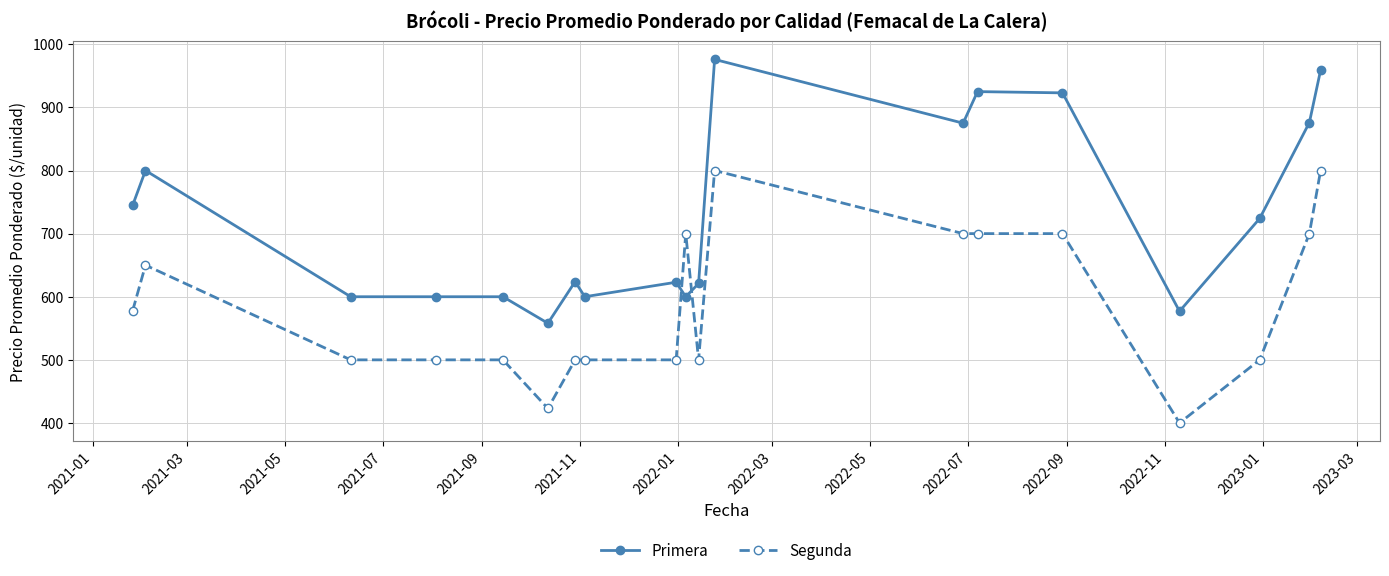

What is the minimum value shown in the chart?

400